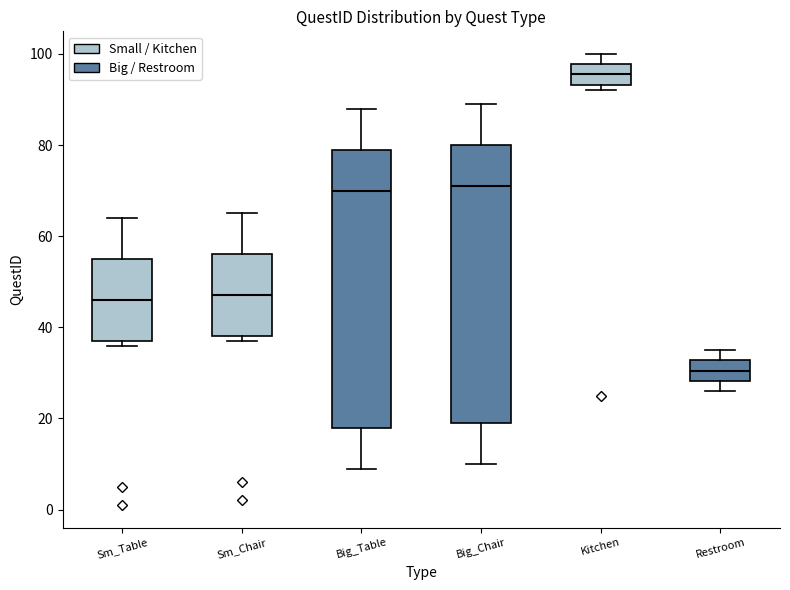

Which box has the highest median line?

Kitchen